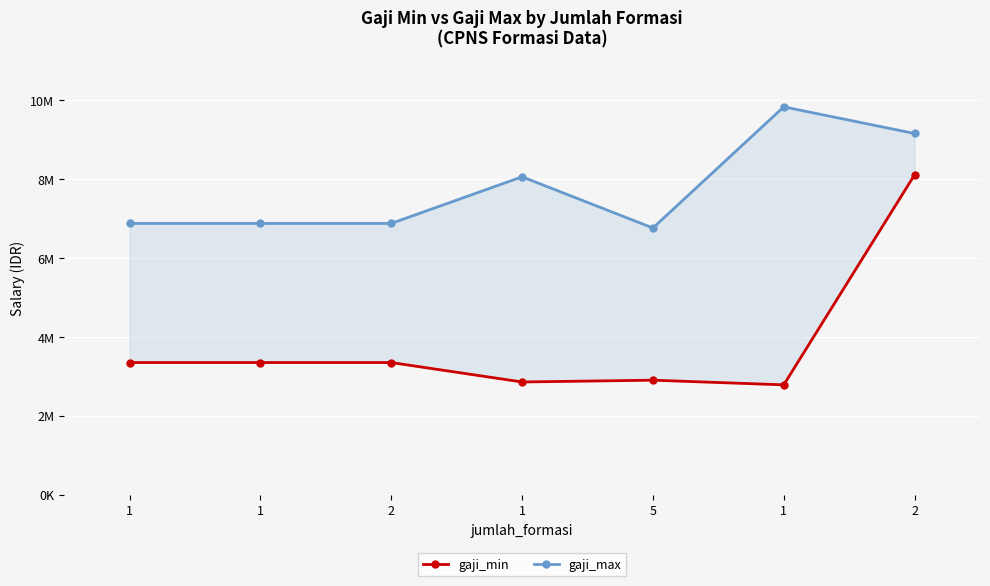

What is the average value of the gaji_max series?

7778824